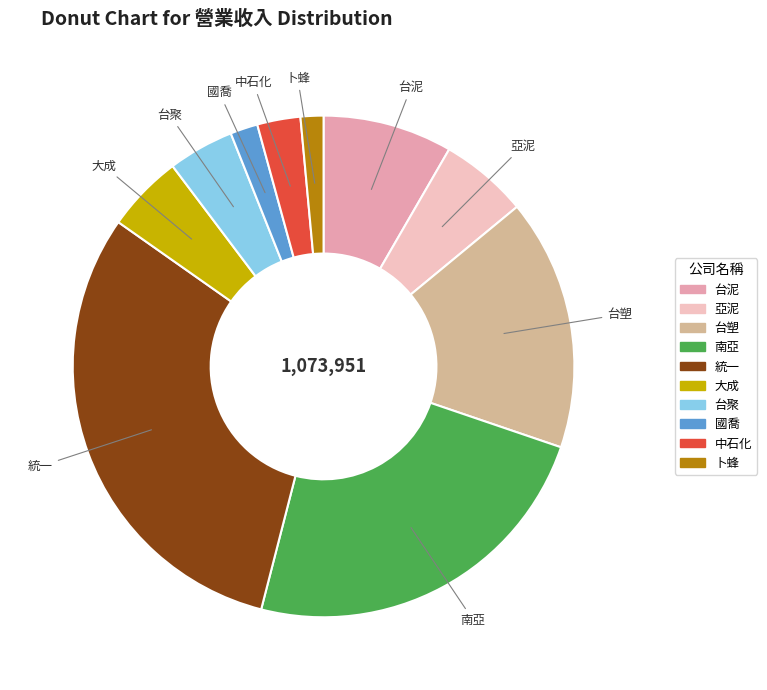

Is there a majority slice in this chart?

No